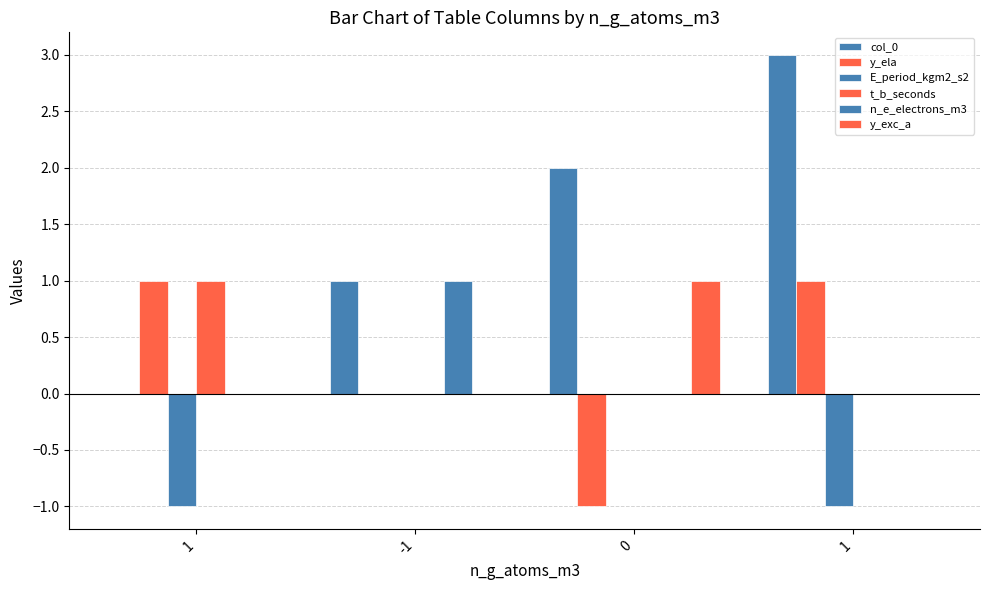

At which category is the sum across all series the highest?

1